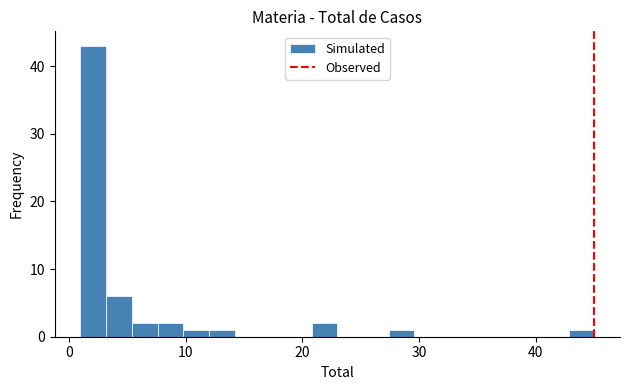

Read against the x-axis, roughly where is the centre of the tallest bar?

2